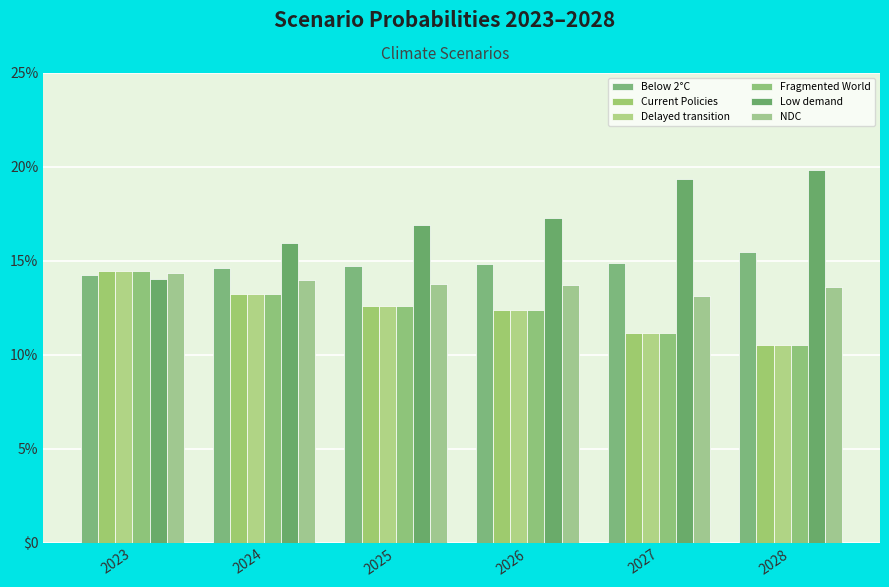

Which category has the lowest value across all series?

2028